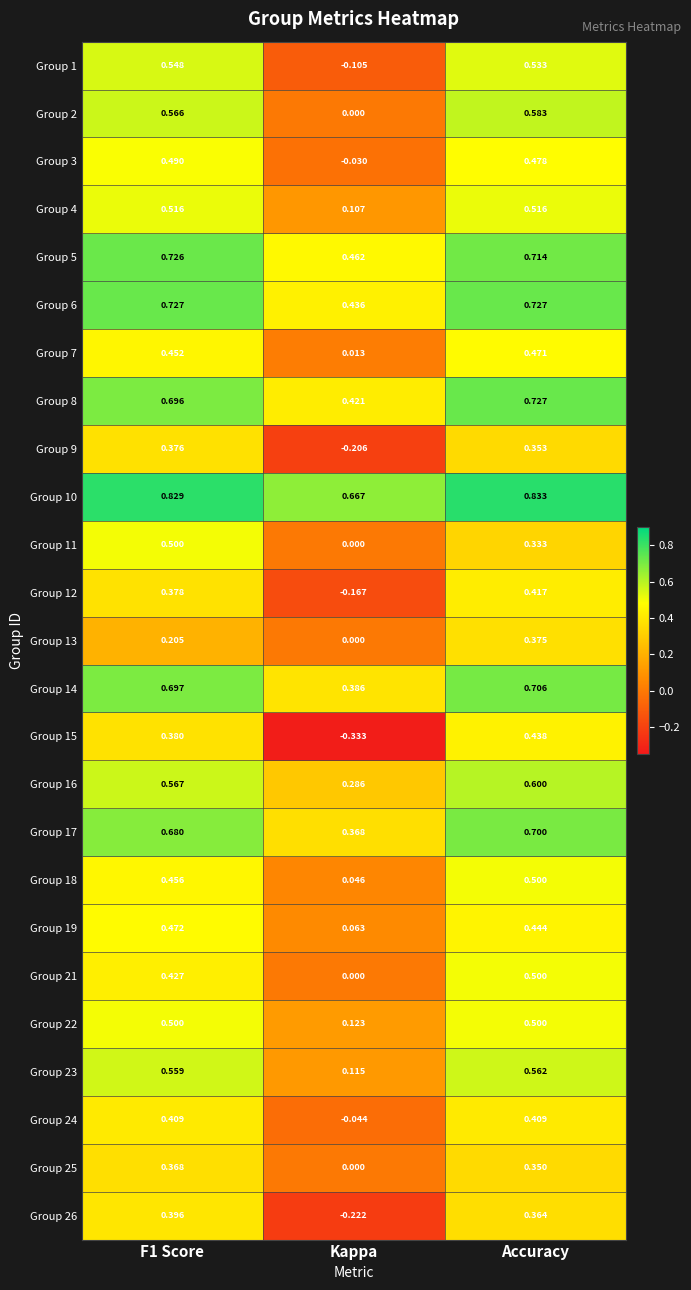

At which label is Group 15 closest to 0?

Kappa